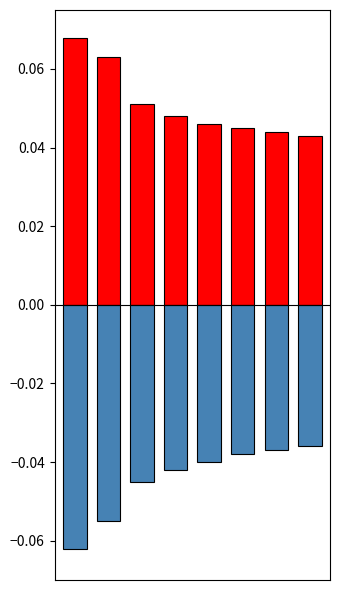

Rank the categories by negative value from highest to lowest.

7, 6, 5, 4, 3, 2, 1, 0